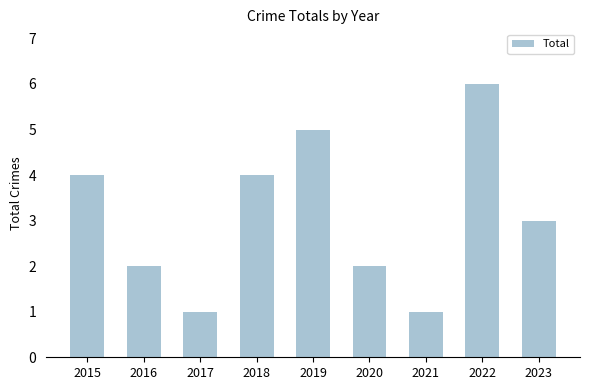

What is the sum of the values at 2019 and 2020?

7